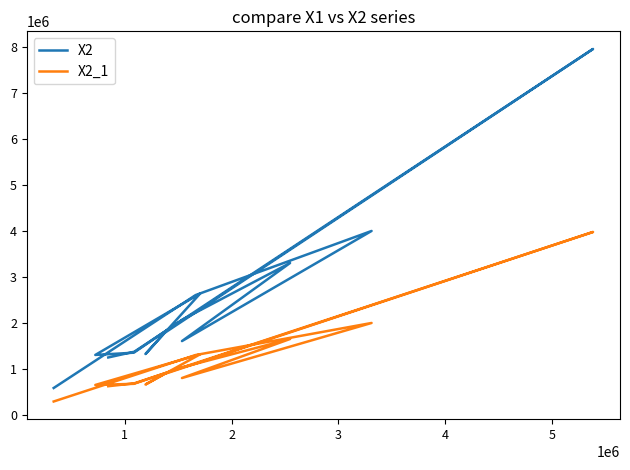

Count the number of categories in the chart.

14